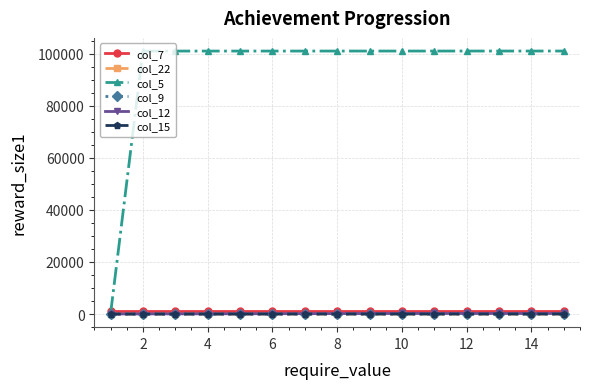

True or false: col_22 and col_9 cross at least once.

False